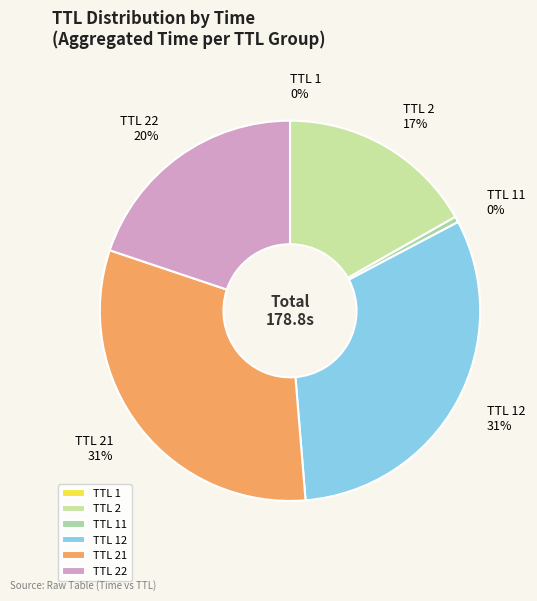

What percentage is the TTL 22 slice, to the nearest percent?

20%